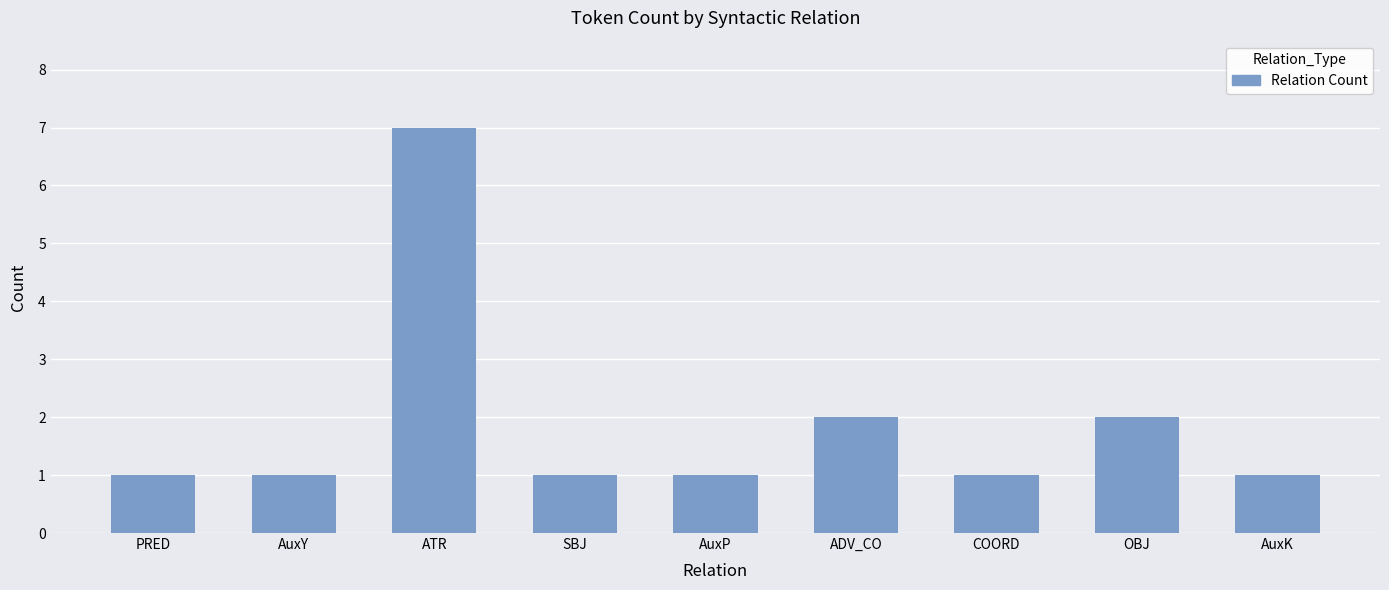

At which category does the chart reach its peak across all series?

ATR